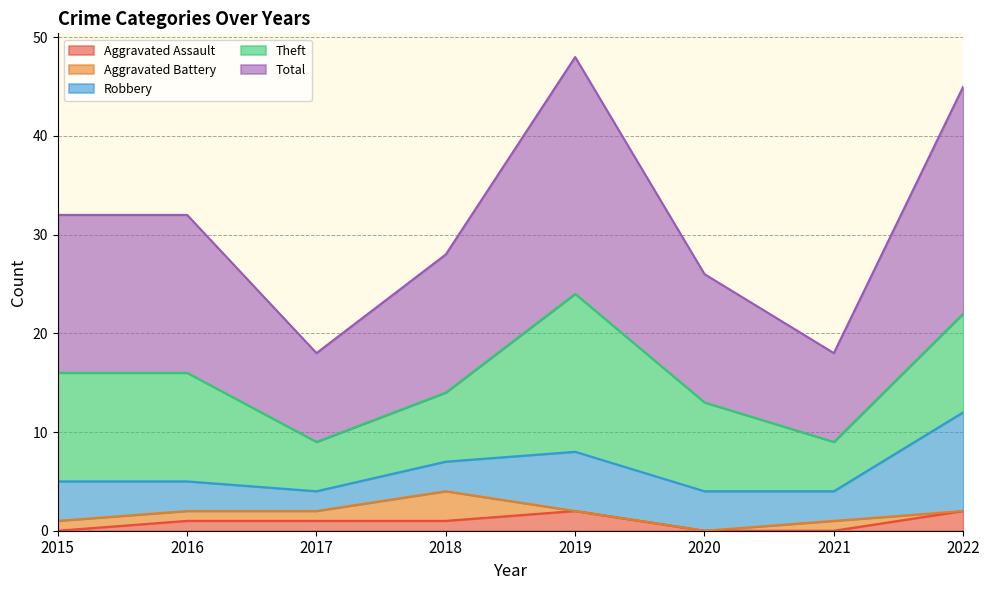

How many values in the Aggravated Battery series exceed 1?

1